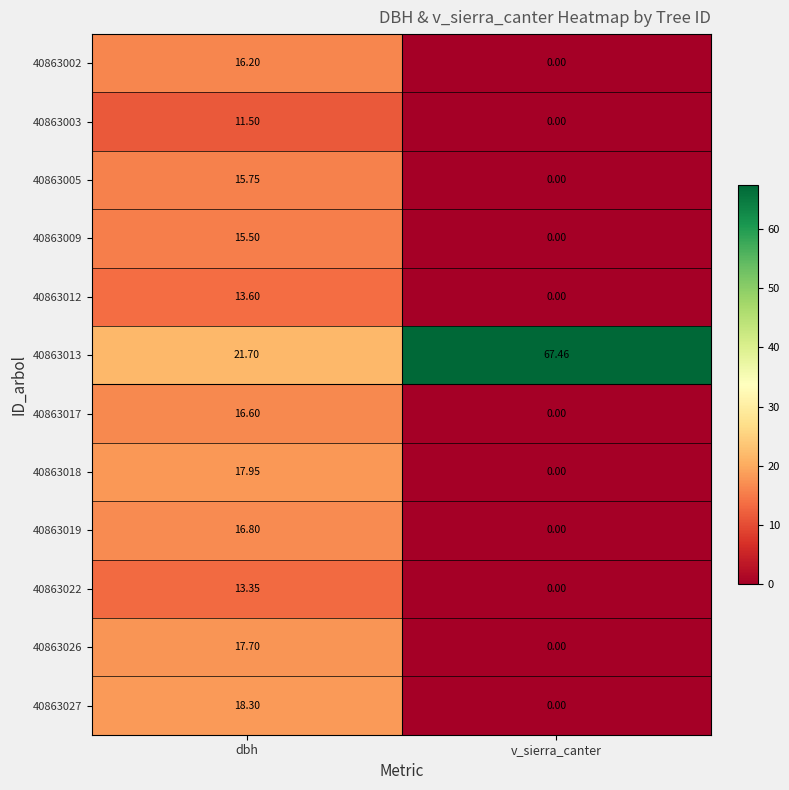

Which label corresponds to the smallest value in the chart?

v_sierra_canter